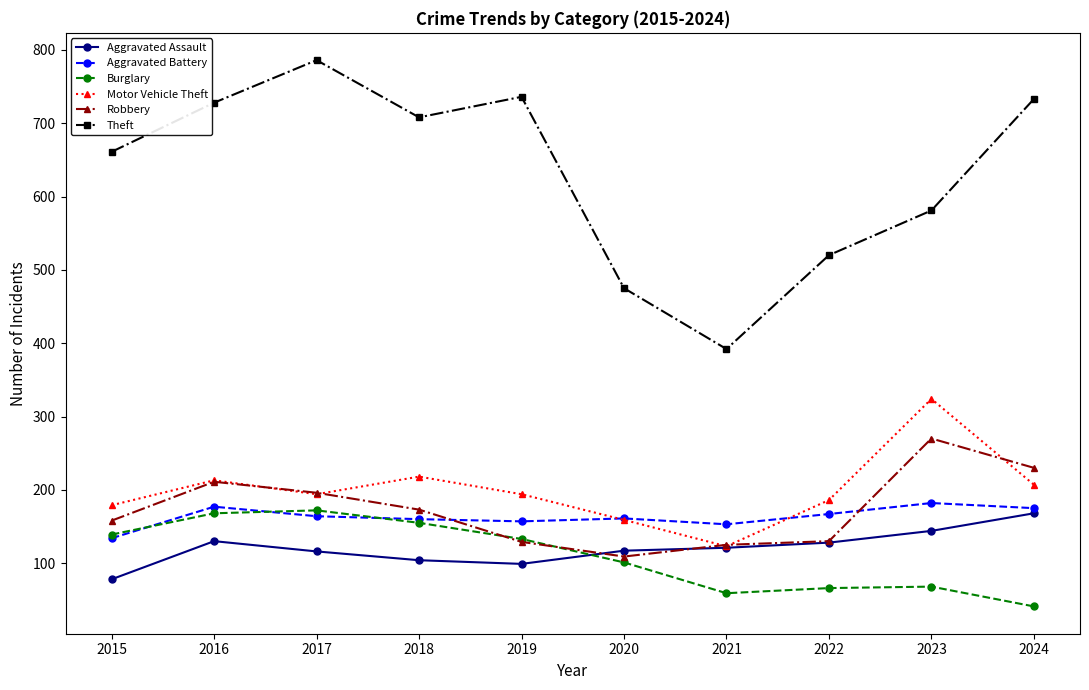

True or false: Aggravated Assault has a value of 130 at 2016.

True